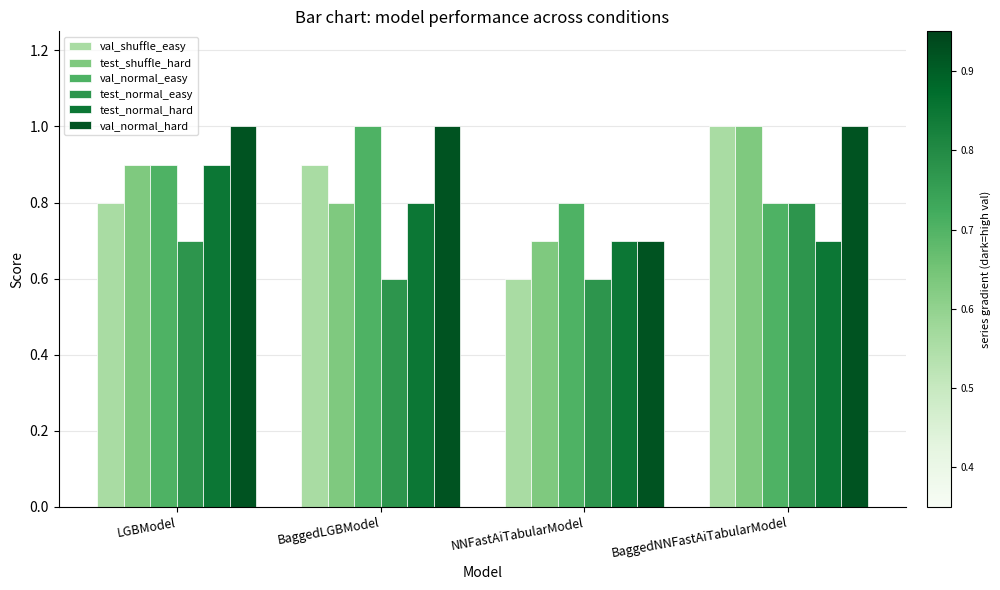

How many groups of bars are there?

4